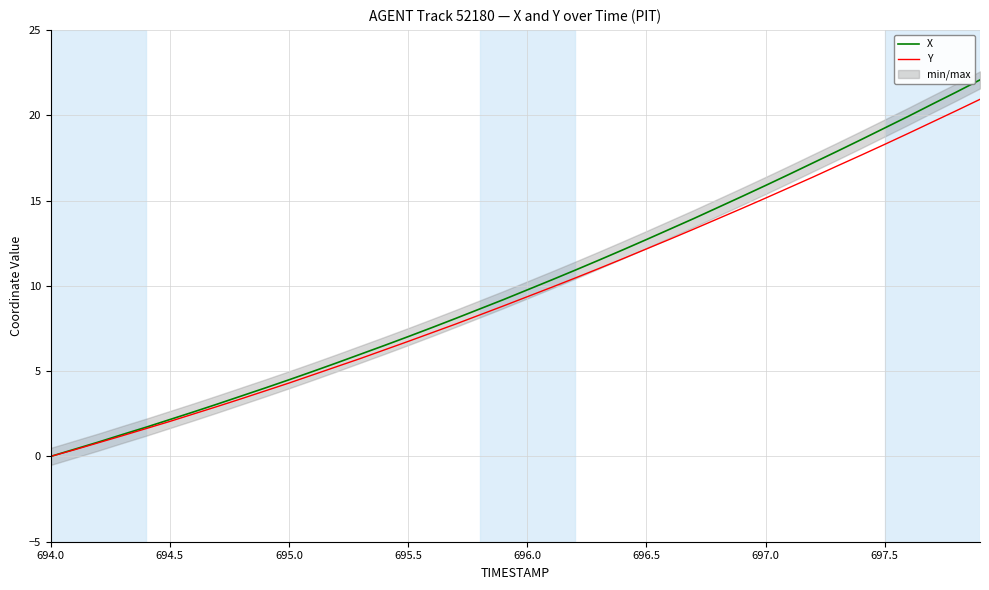

The X series shows 12.7 at 696.5. True or false?

True